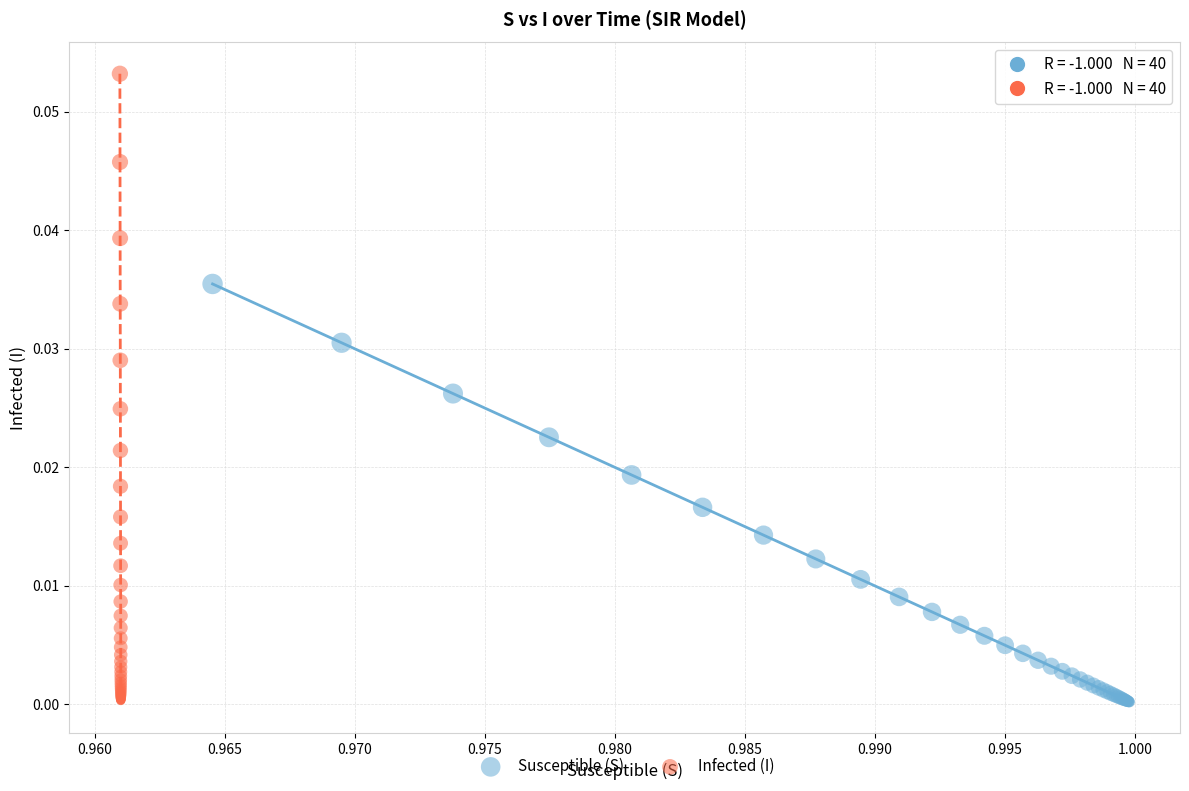

What are all the series names shown in the legend?

Susceptible (S), Infected (I)